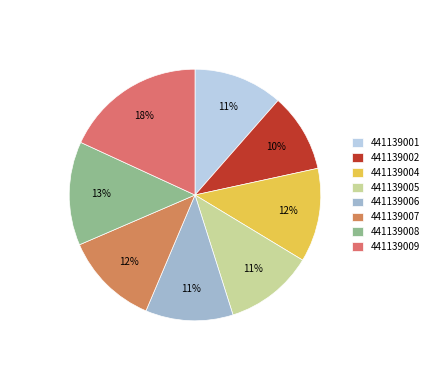

Which has a higher value, 441139006 or 441139009?

441139009